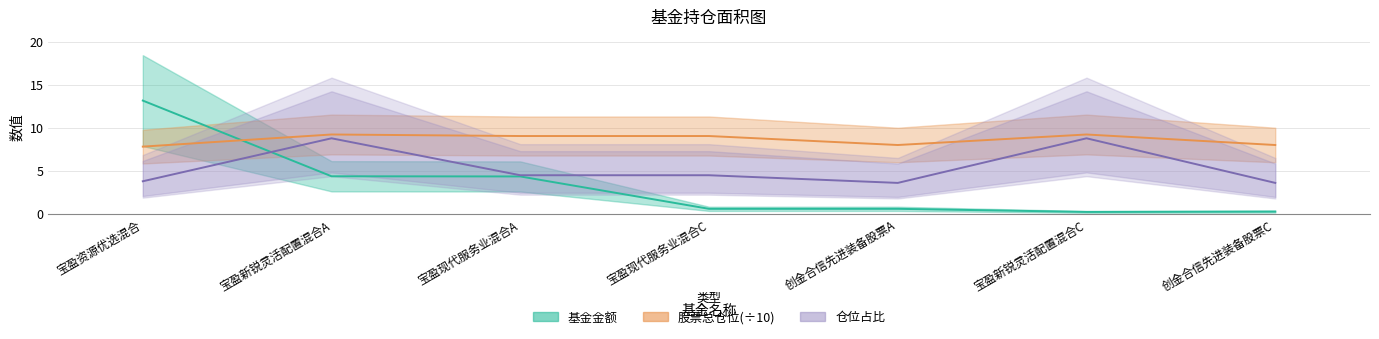

What is the smallest value displayed?

0.2